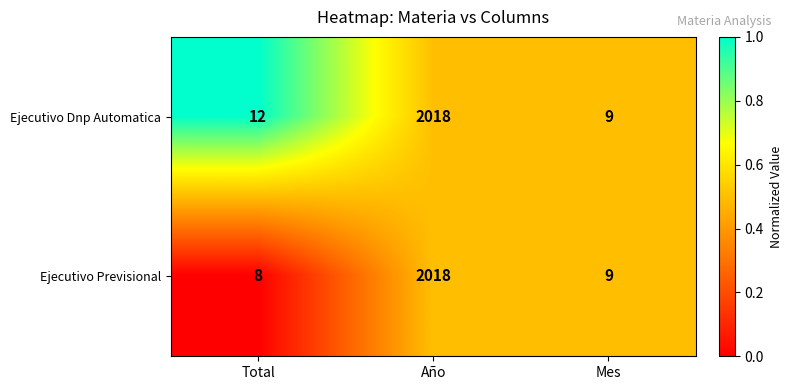

Reading right to left, list all the values displayed in this chart.

Ejecutivo Dnp Automatica: 9	2018	12
Ejecutivo Previsional: 9	2018	8